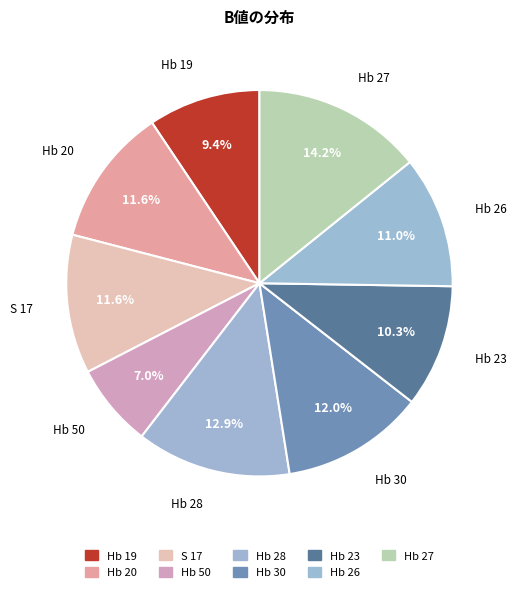

How many segments does this pie chart have?

9